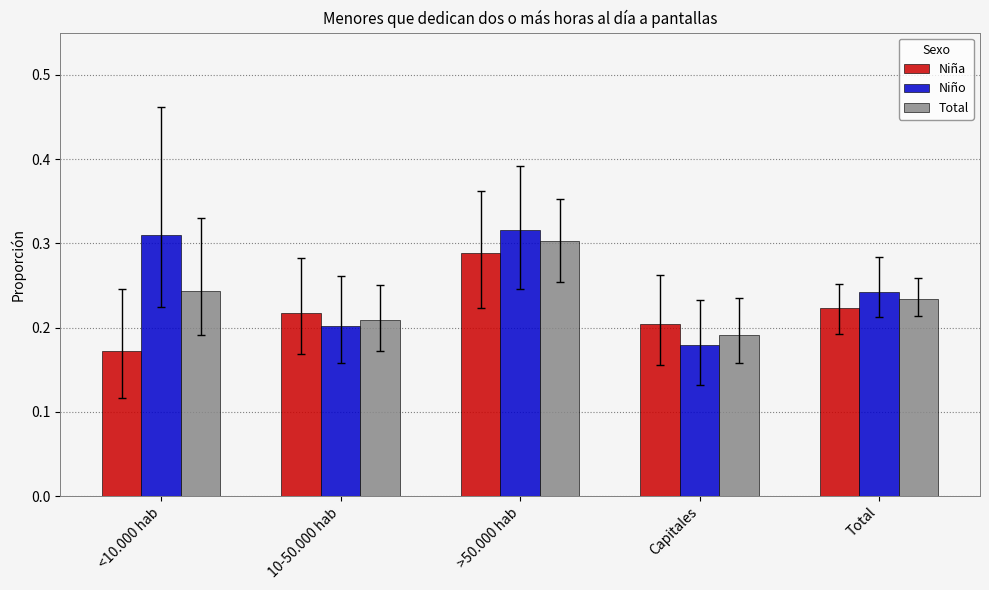

List the labels in order of Niña value, largest first.

>50.000 hab, Total, 10-50.000 hab, Capitales, <10.000 hab